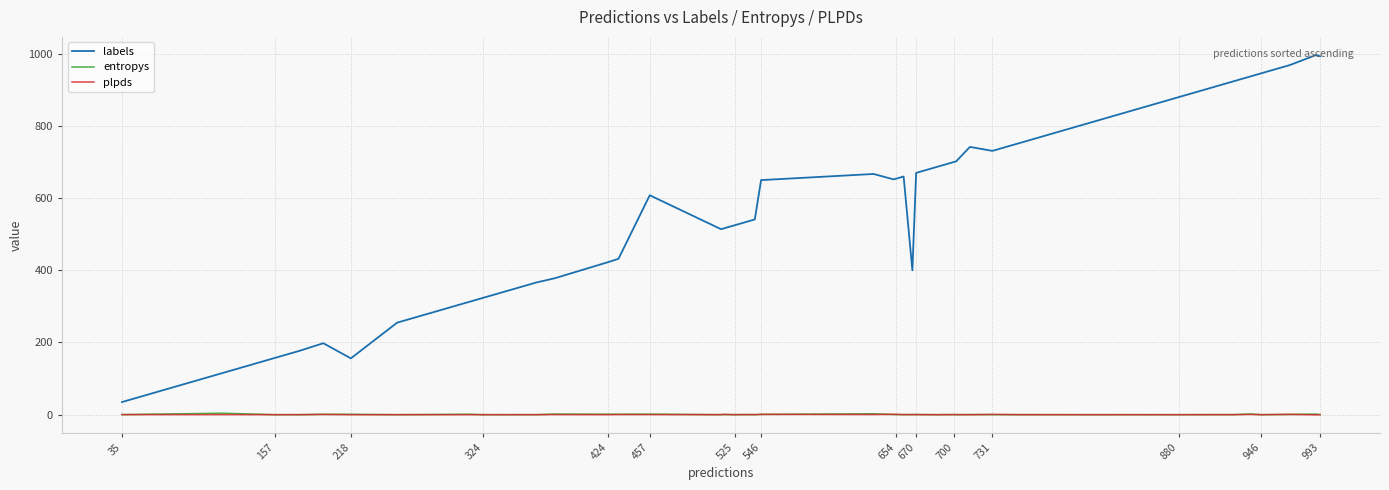

What is the maximum value shown in the chart?

997.0